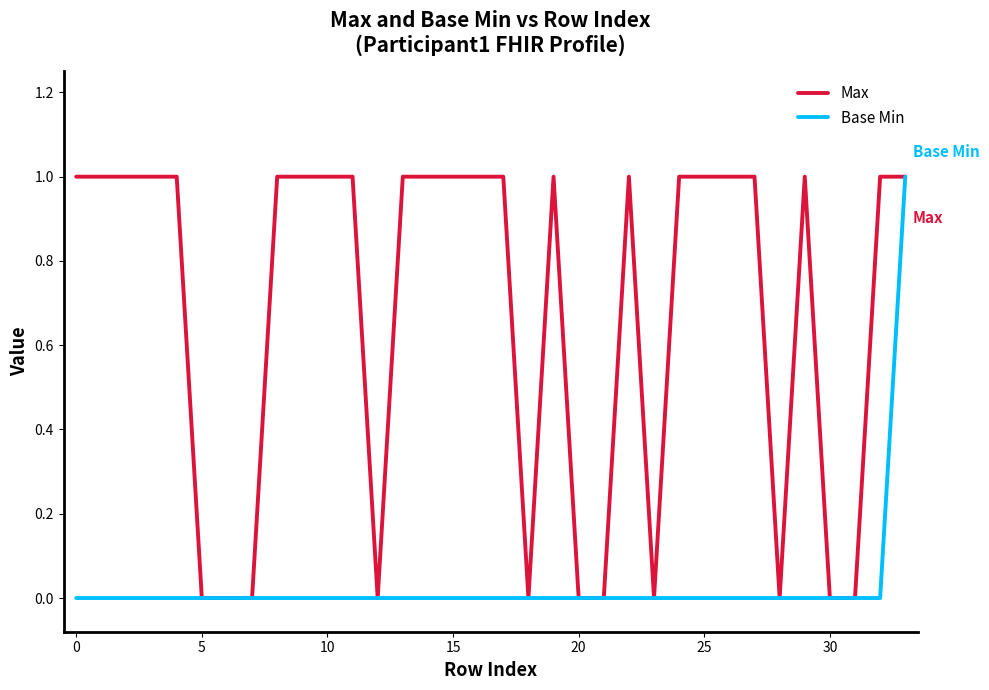

Which series has the largest total across all categories?

Max